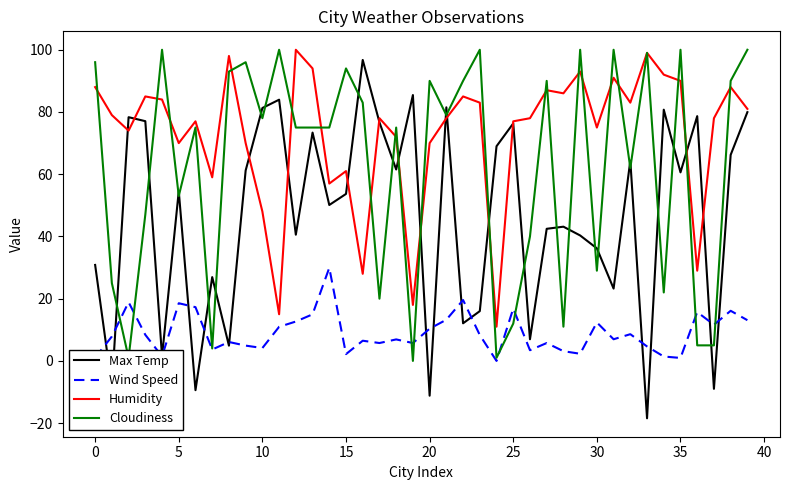

In Humidity, how many points are higher than both neighbors (excluding endpoints)?

12